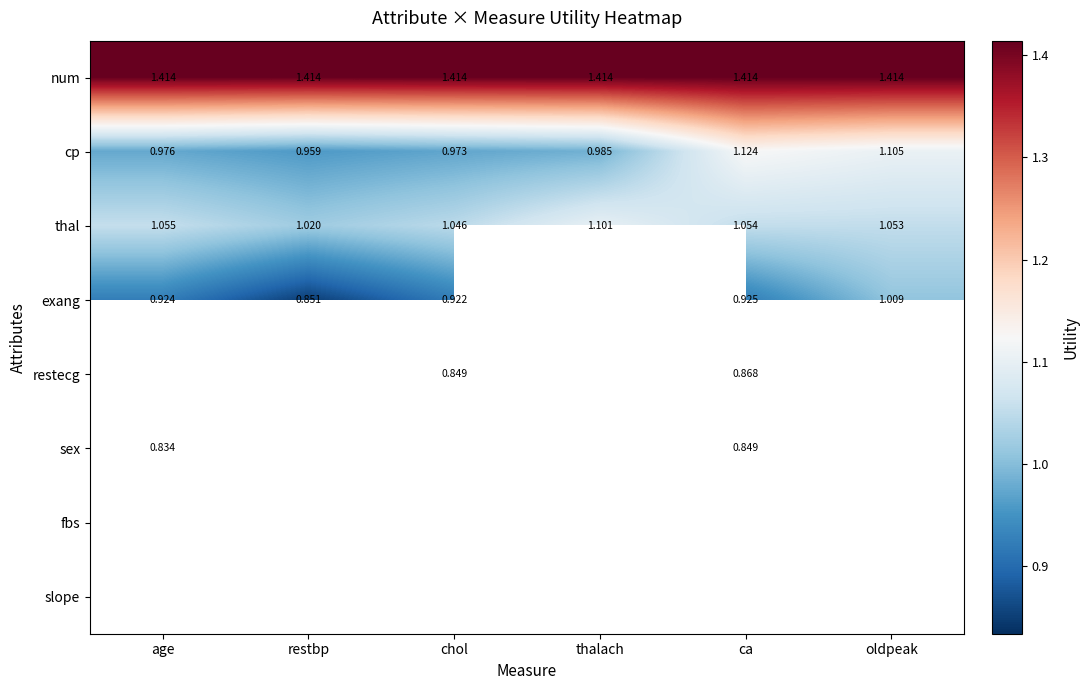

Which series has the largest range (max minus min)?

cp